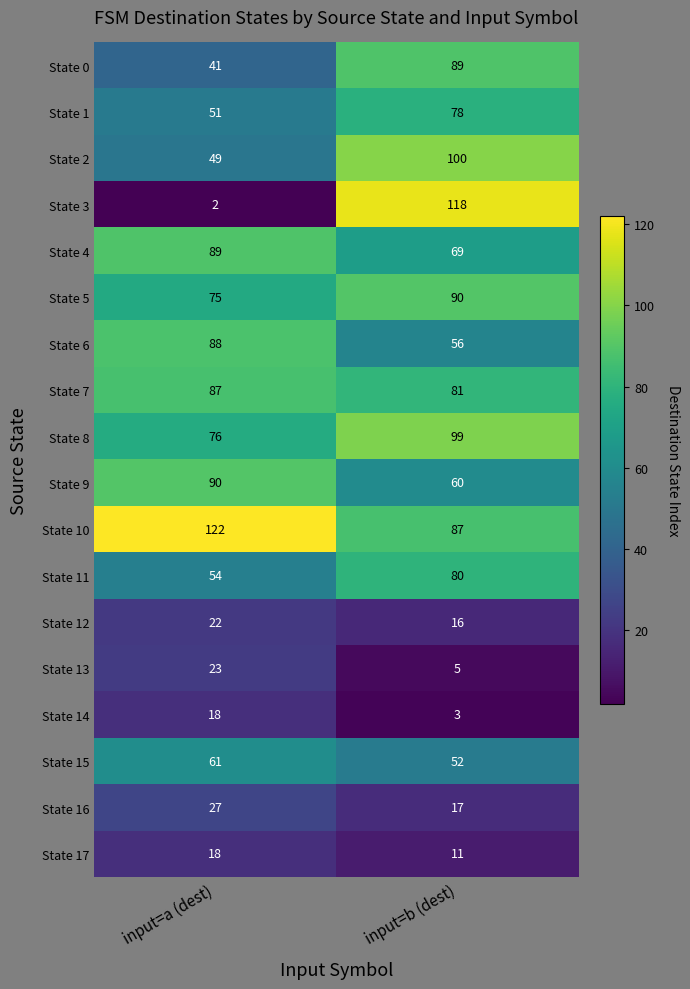

Which category has the lowest value across all series?

input=a (dest)